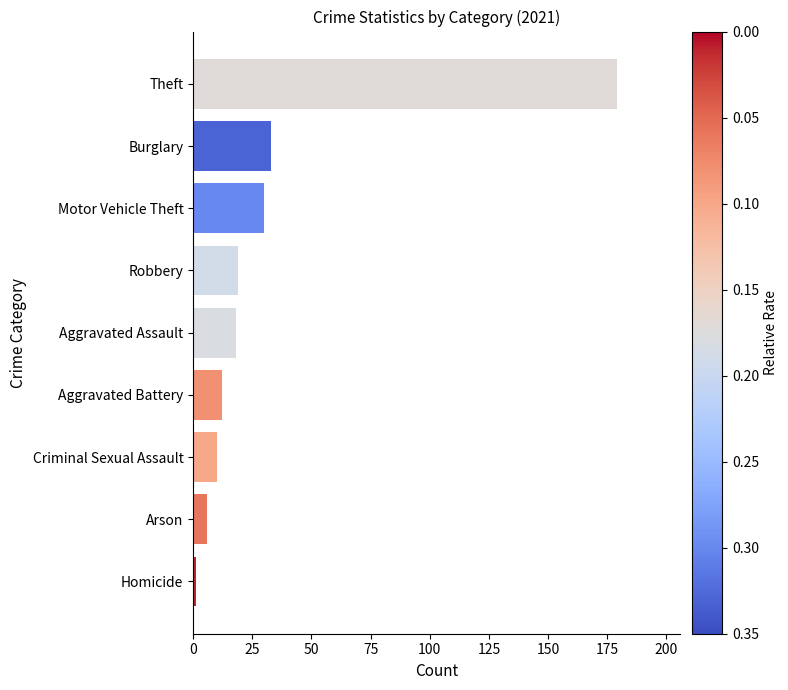

The value at Aggravated Assault is 18. True or false?

True